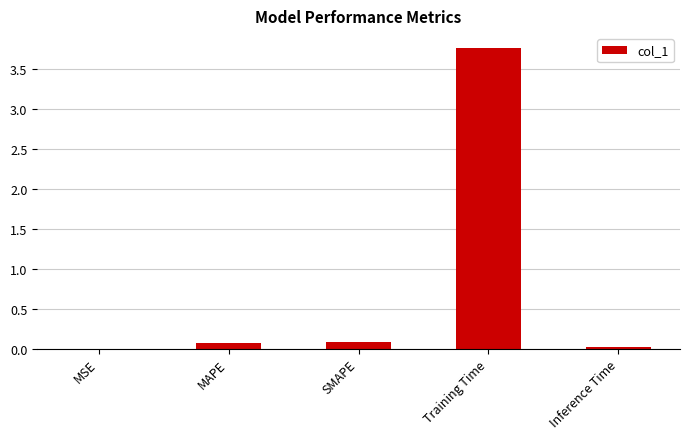

What is the average value?

0.8